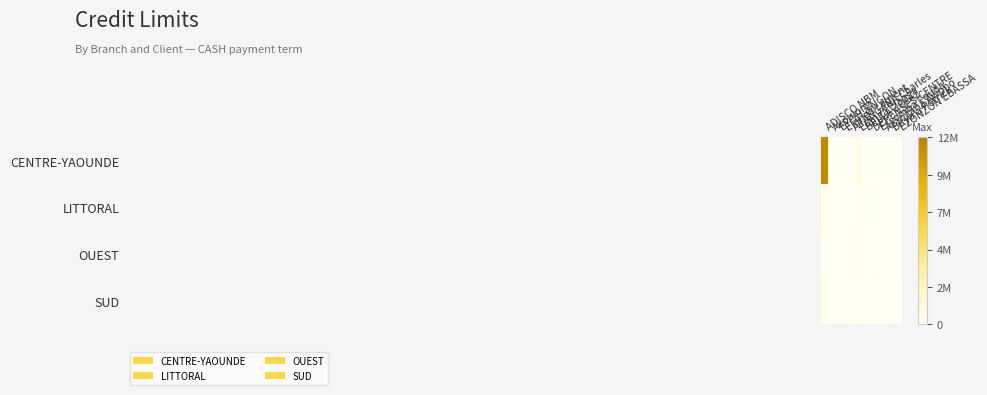

Which series has the widest spread of values?

CENTRE-YAOUNDE